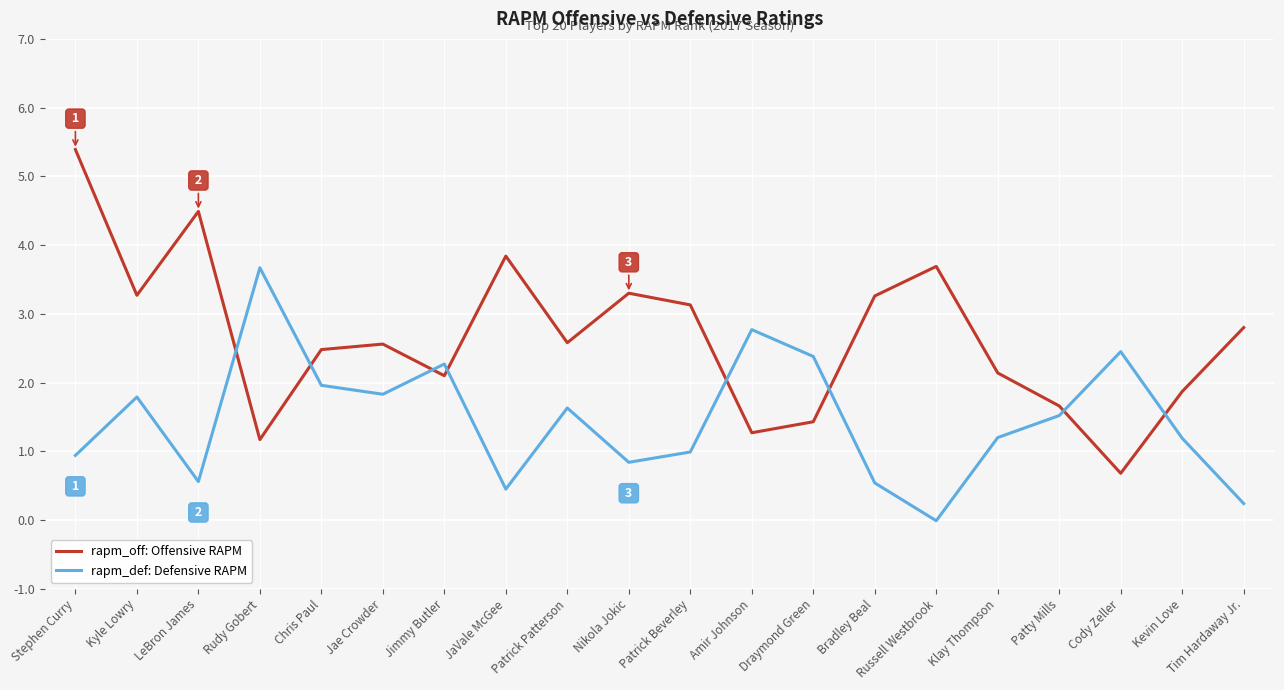

What is the total value across all series at Kyle Lowry?

5.1